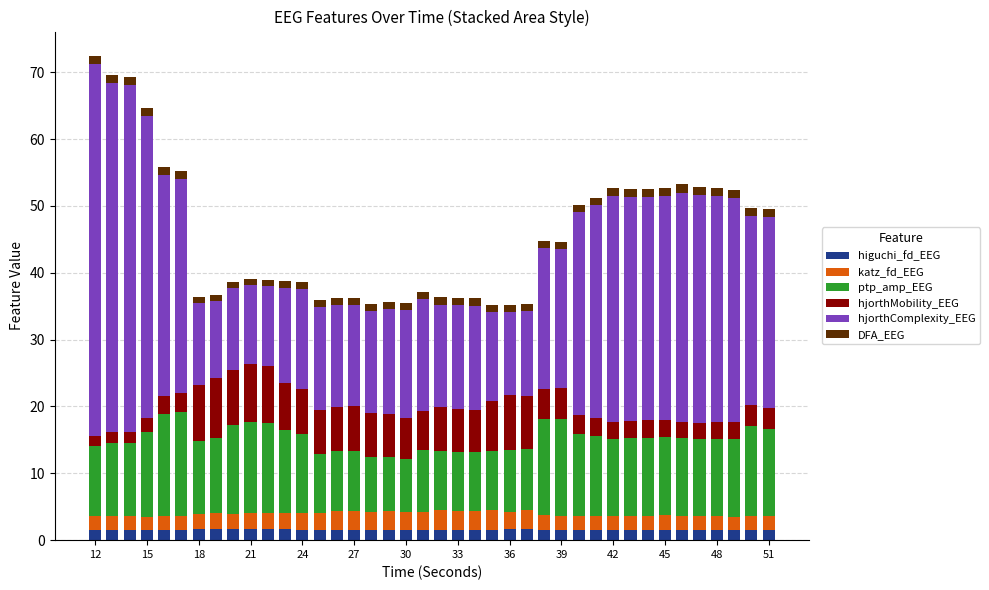

Count the number of data series in this chart.

6